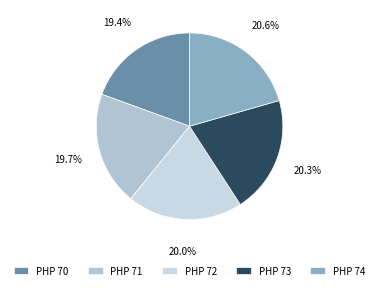

How many segments does this pie chart have?

5